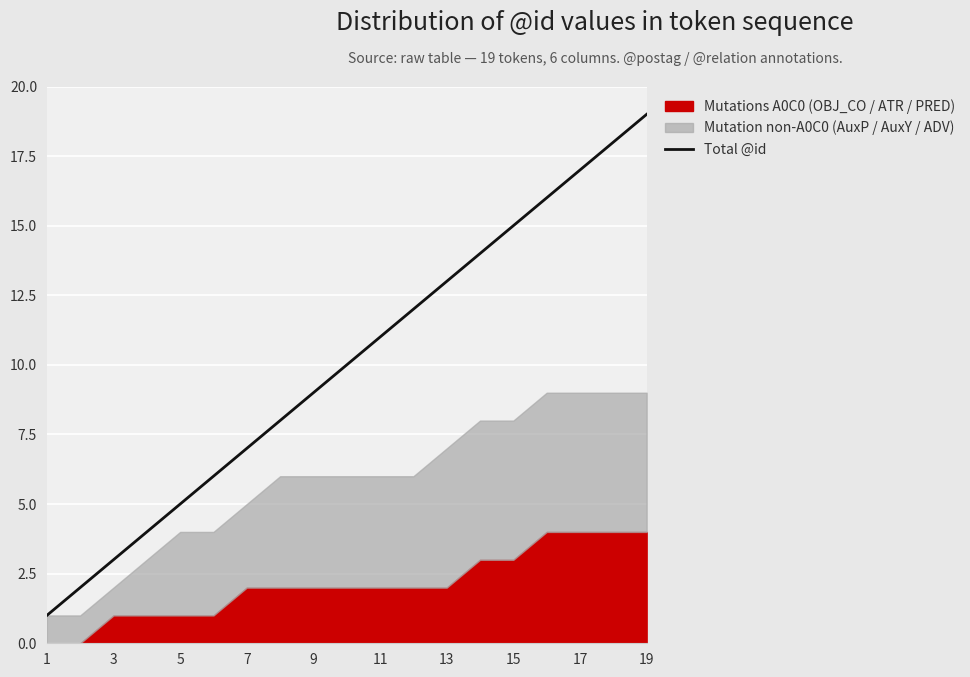

The value of Total @id at 17 is 17. True or false?

True